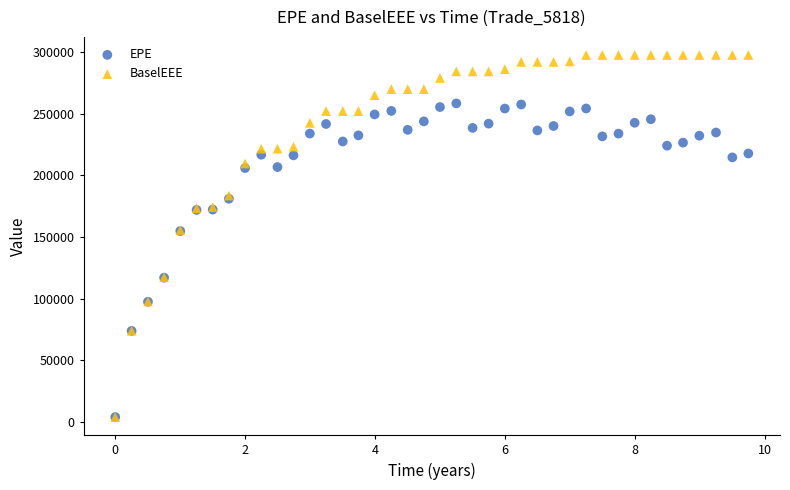

What are all the series names shown in the legend?

EPE, BaselEEE